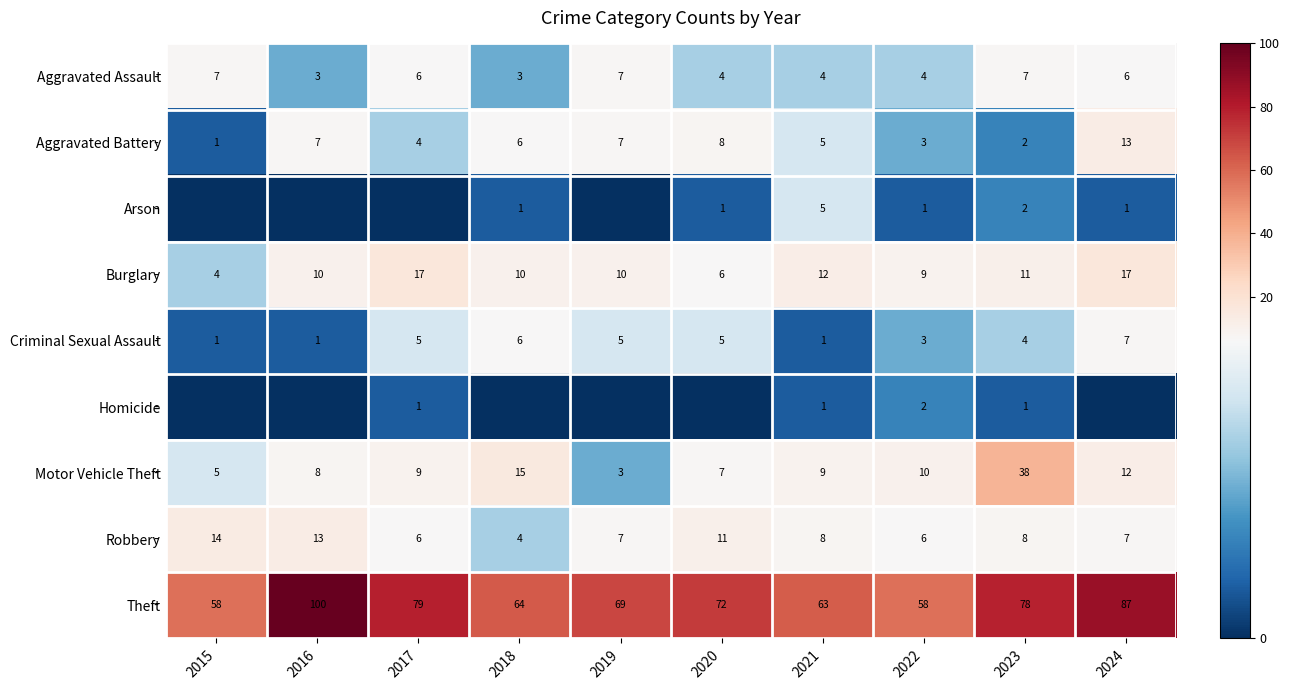

Where is Criminal Sexual Assault nearest to the value 4?

2023